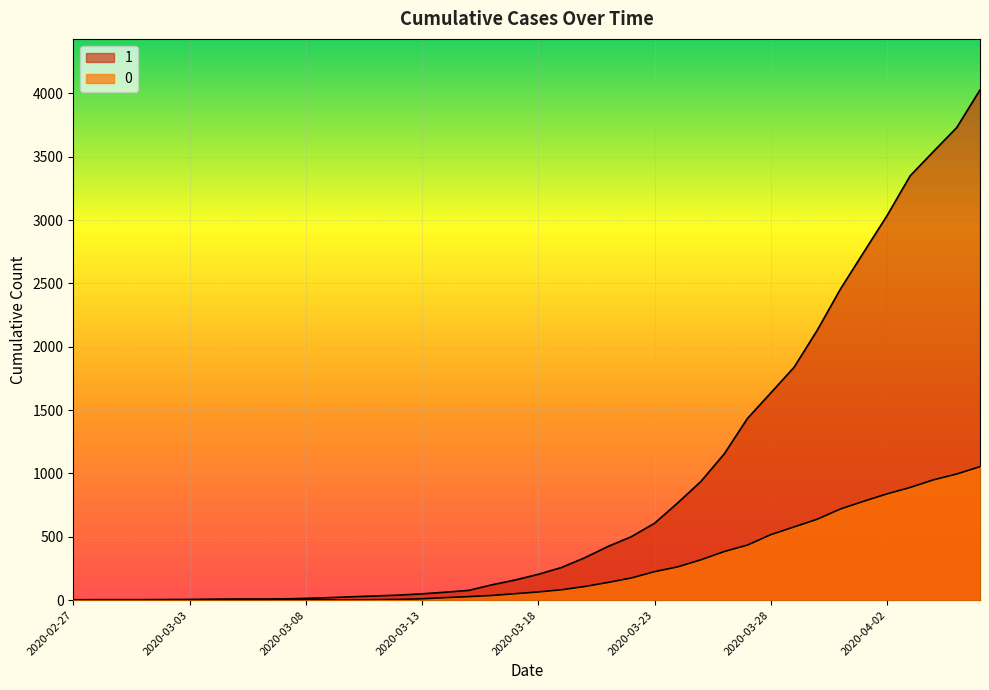

At which label does 0 reach its peak?

2020-04-06